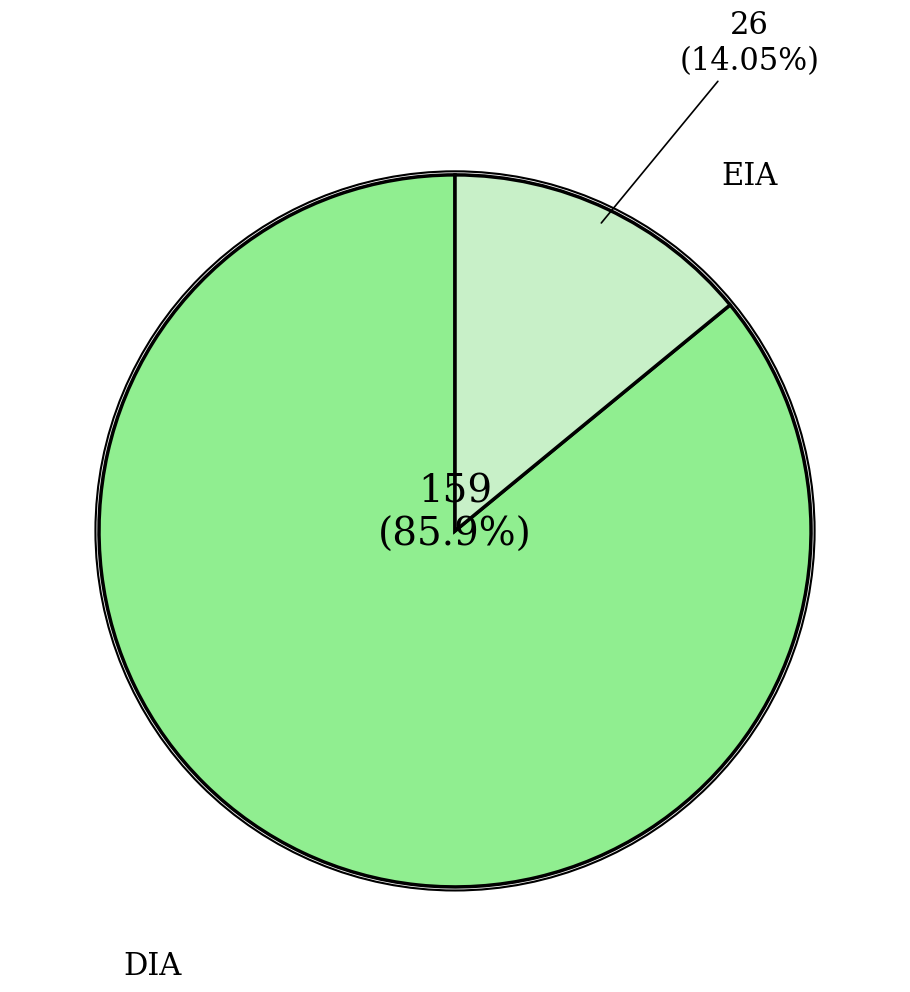

Is there any slice that represents more than half of the pie?

Yes